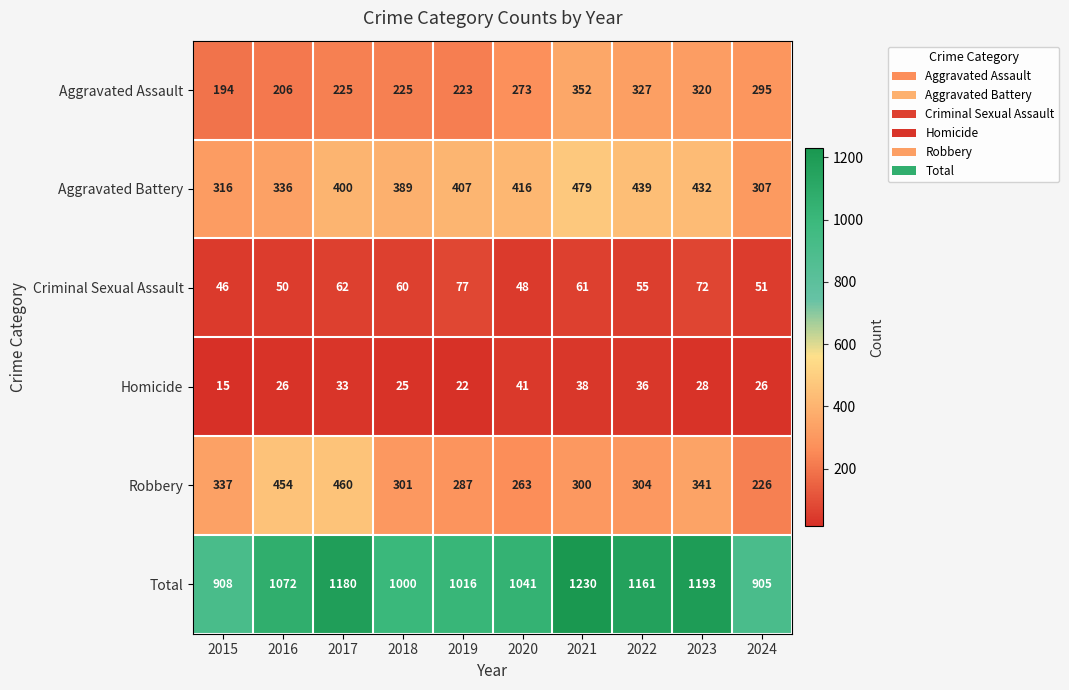

Which category has the lowest value across all series?

2015